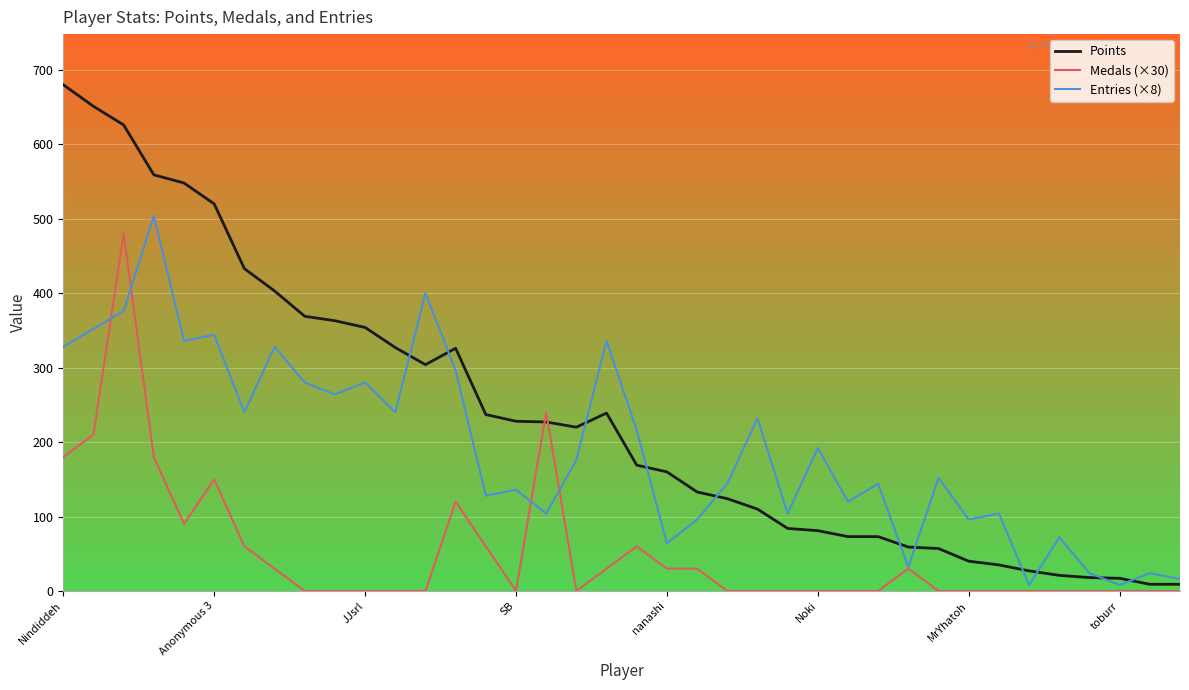

What are all the series names shown in the legend?

Points, Medals (×30), Entries (×8)